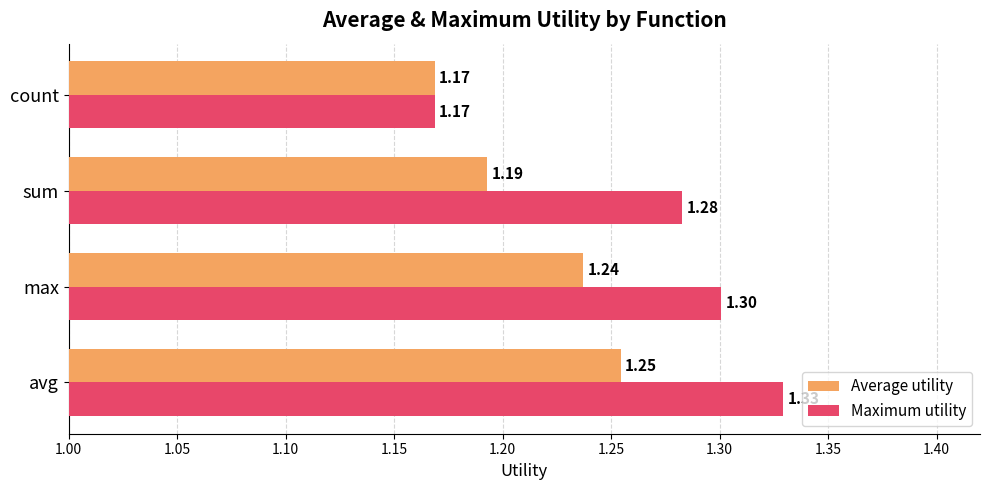

At which label is Maximum utility closest to 1?

count